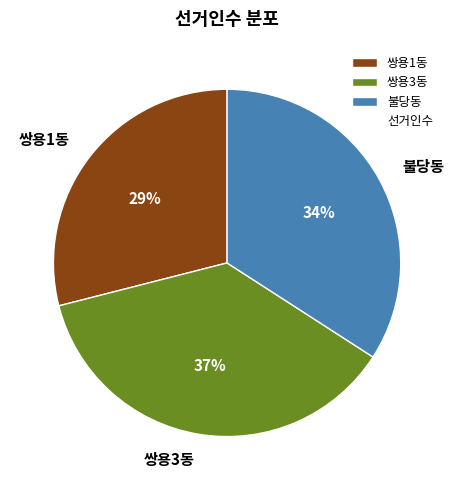

To the nearest percent, what percentage of the pie is 불당동?

34%